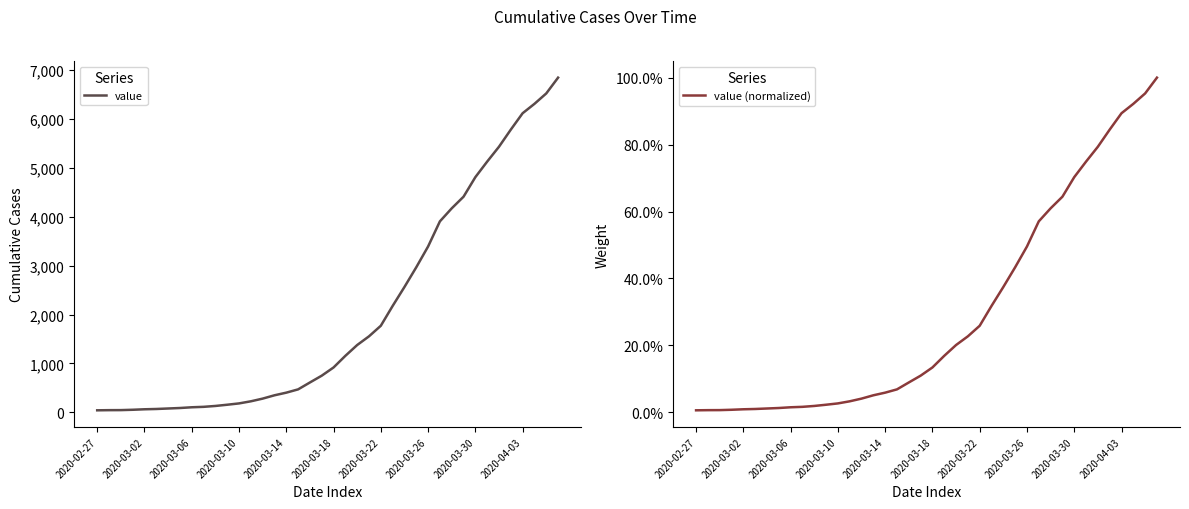

Which series has the largest total across all categories?

value